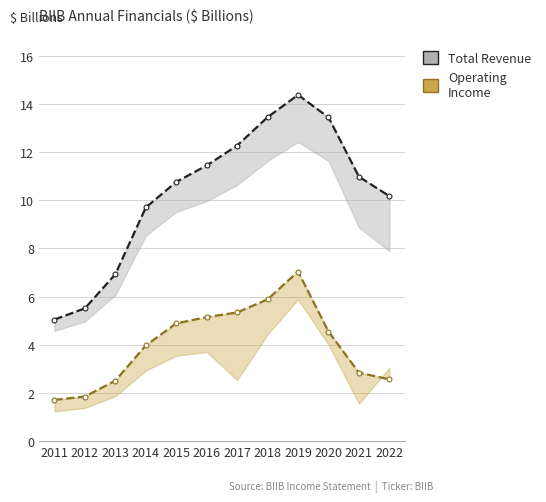

Which series has the largest total across all categories?

Total Revenue